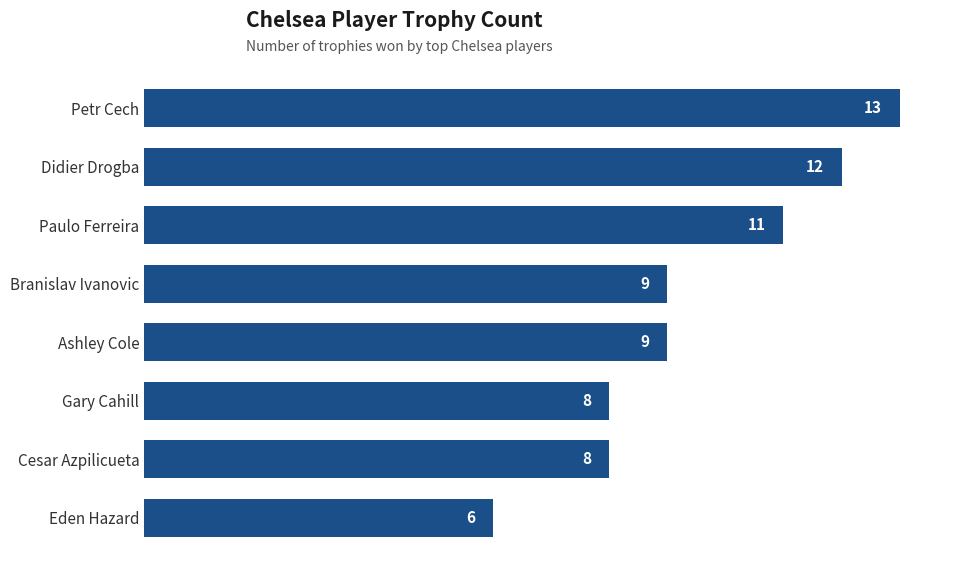

How many values are below 9?

3